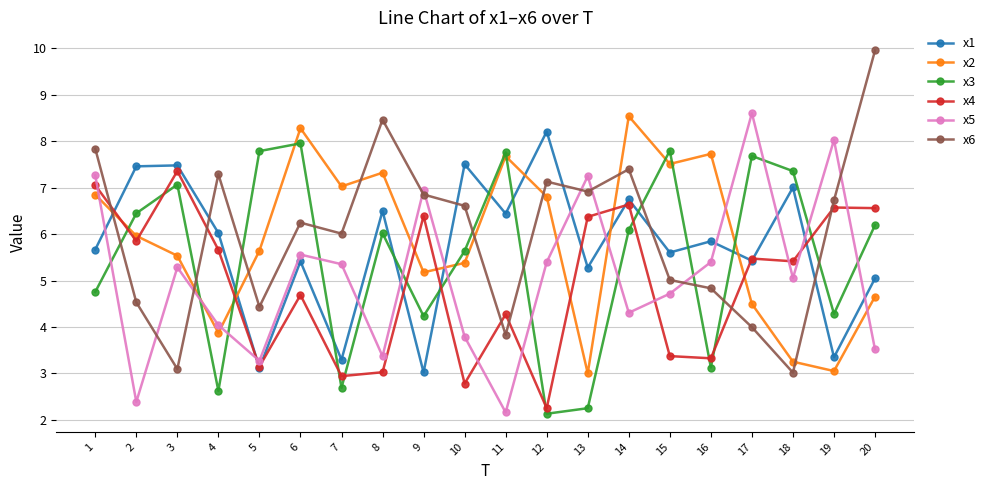

What is the greatest value displayed?

10.0